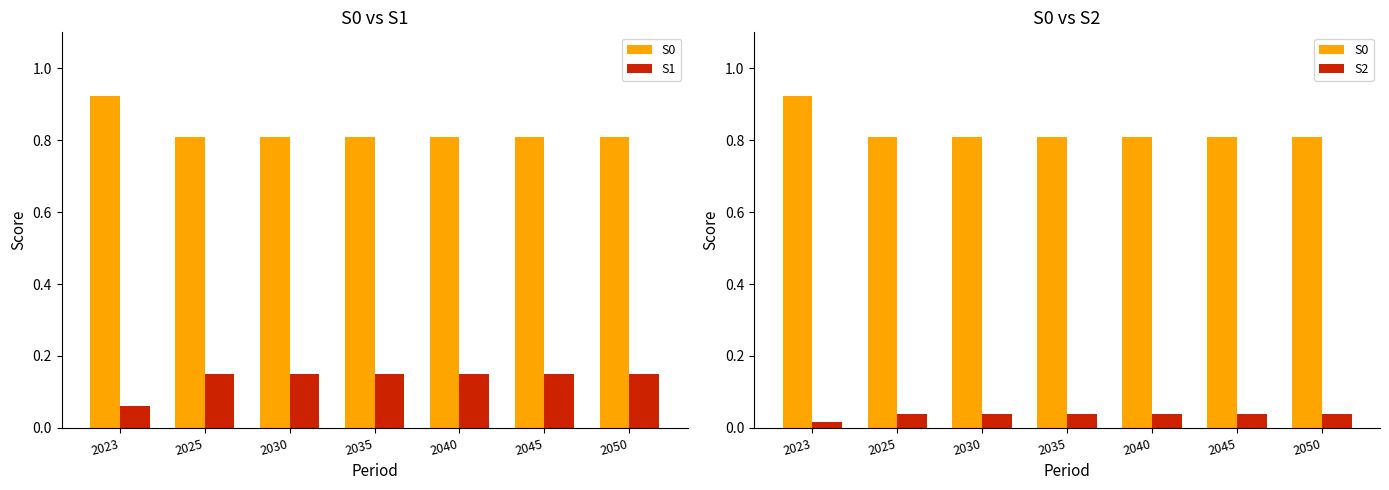

How many groups of bars are there?

7